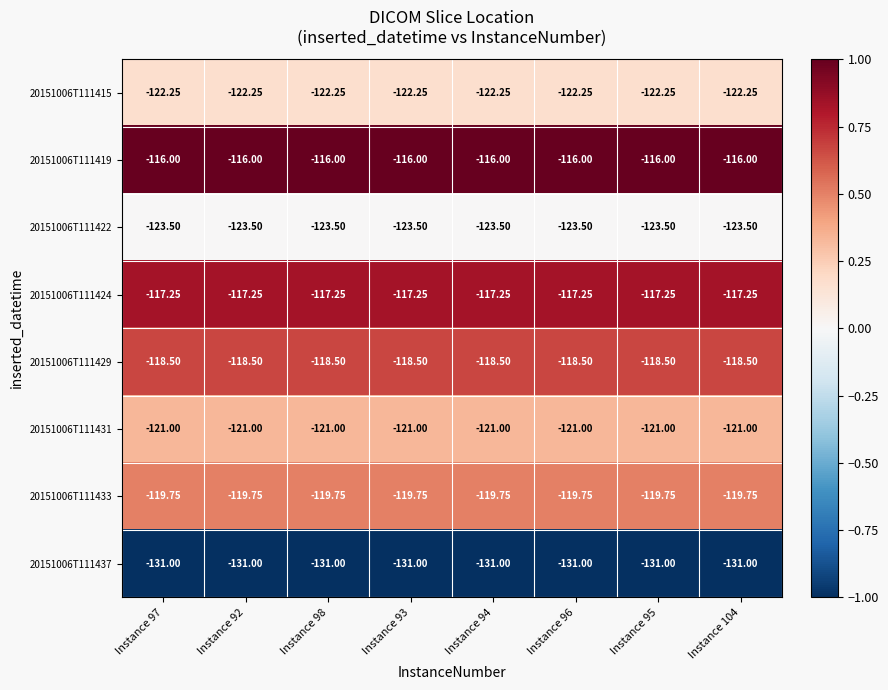

Count the number of categories in the chart.

8